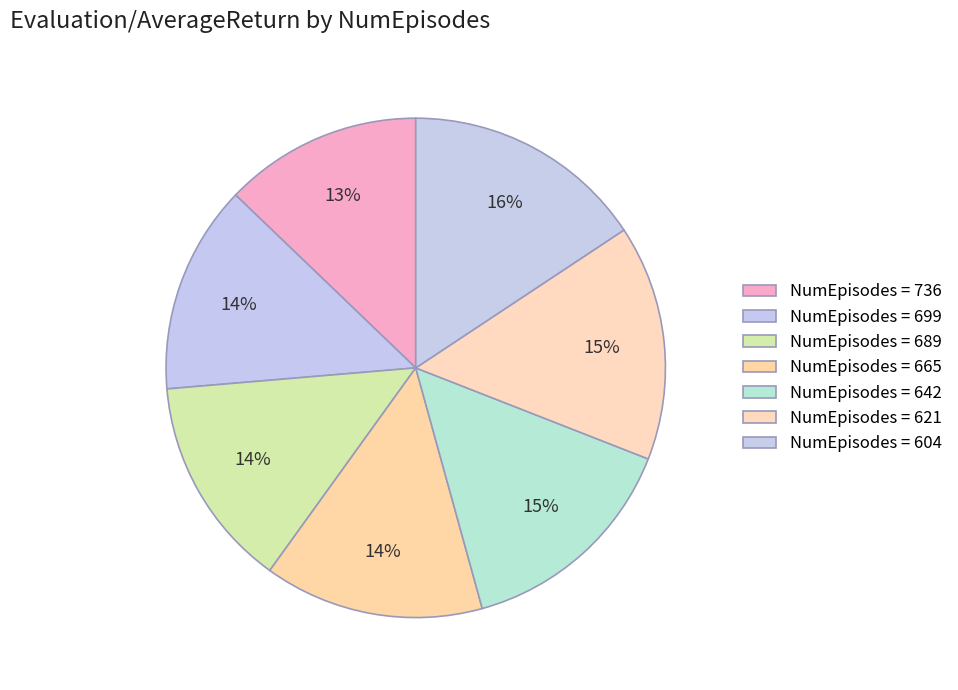

How many segments does this pie chart have?

7